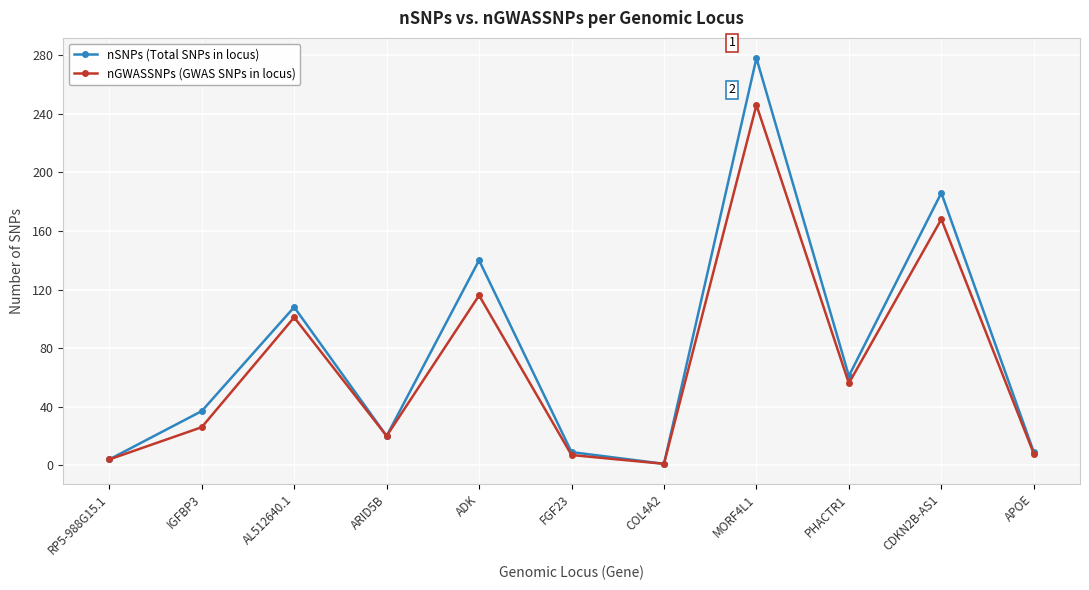

What is the difference between the maximum and minimum values in the nGWASSNPs (GWAS SNPs in locus) series?

245